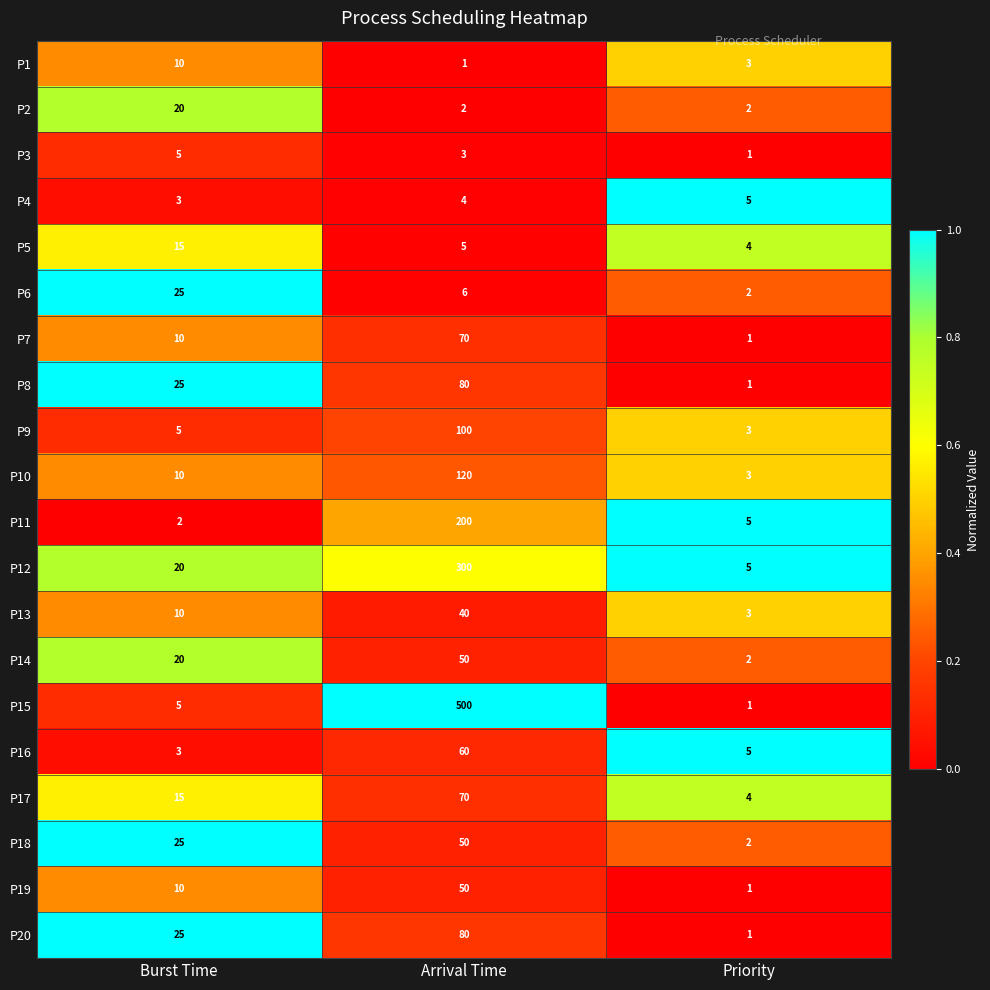

What is the greatest value displayed?

500